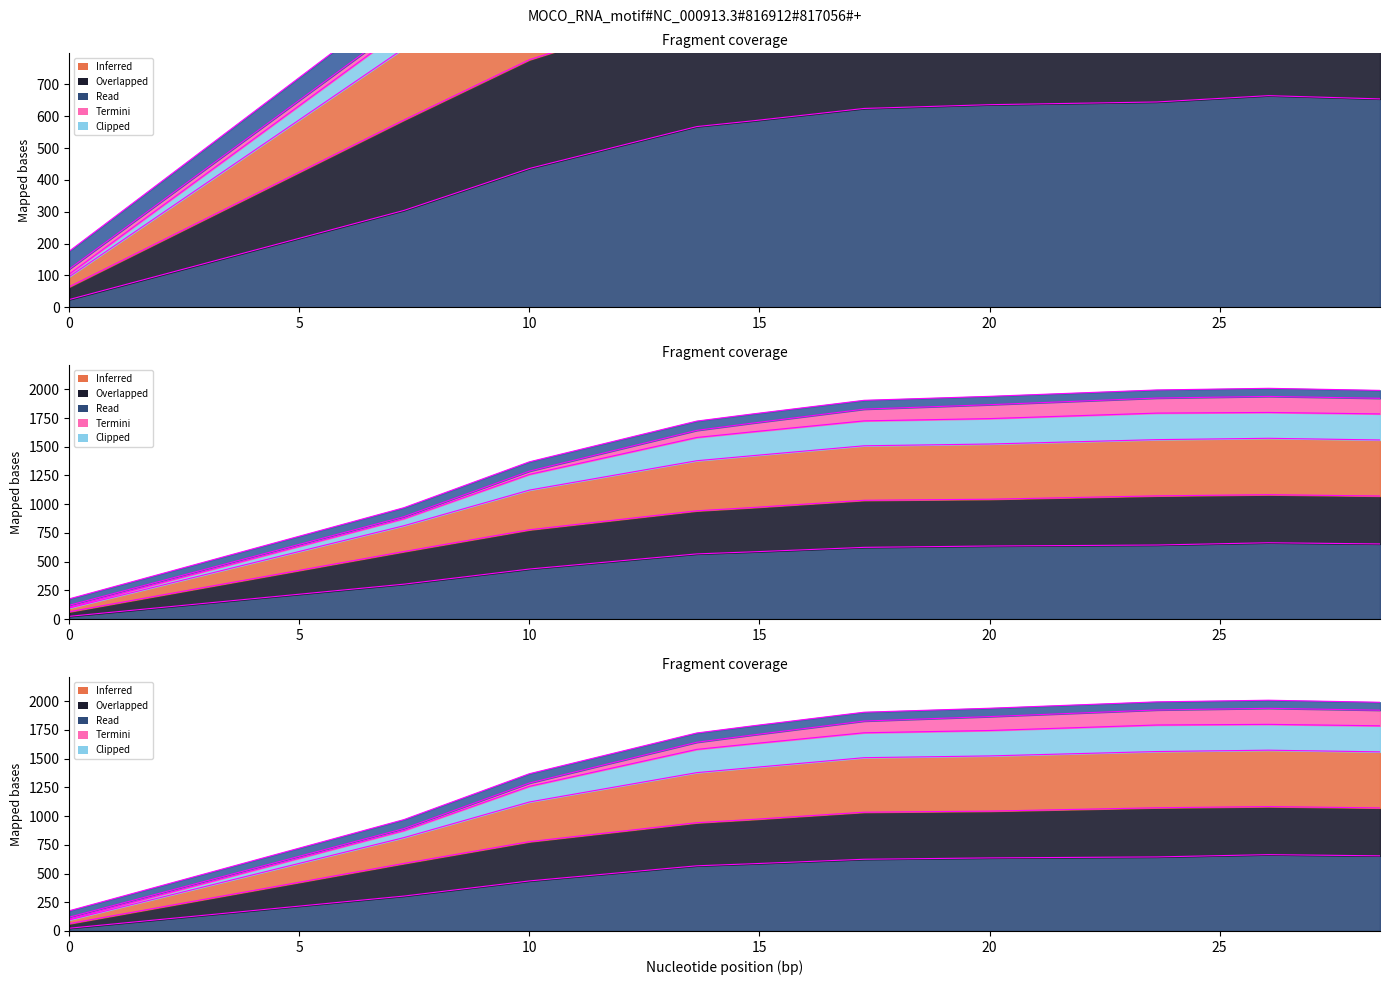

What is the label of the 9th point from the left?

26.060606060606062